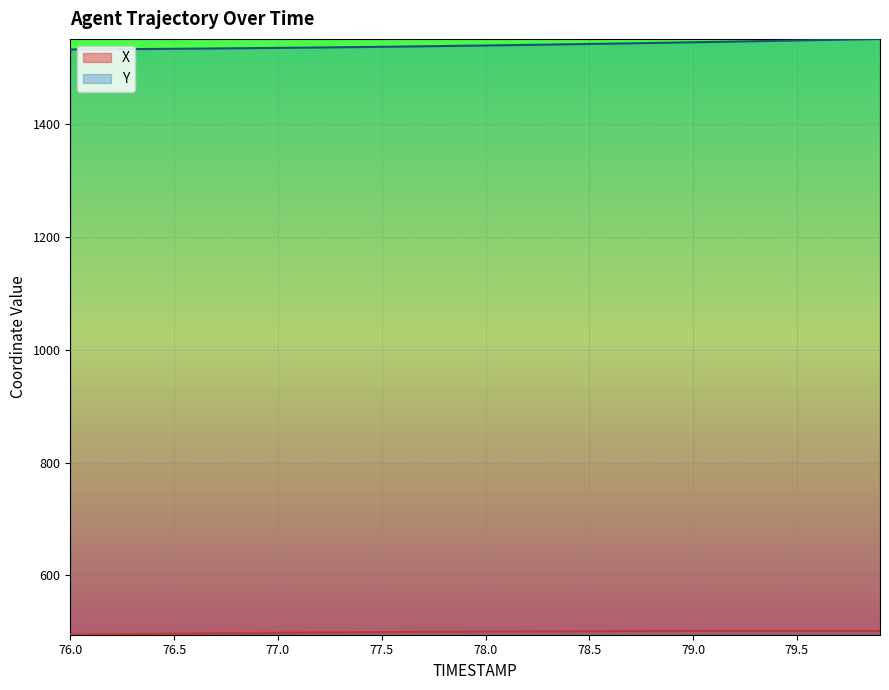

At 77.9, list the series in order from smallest to largest.

X, Y